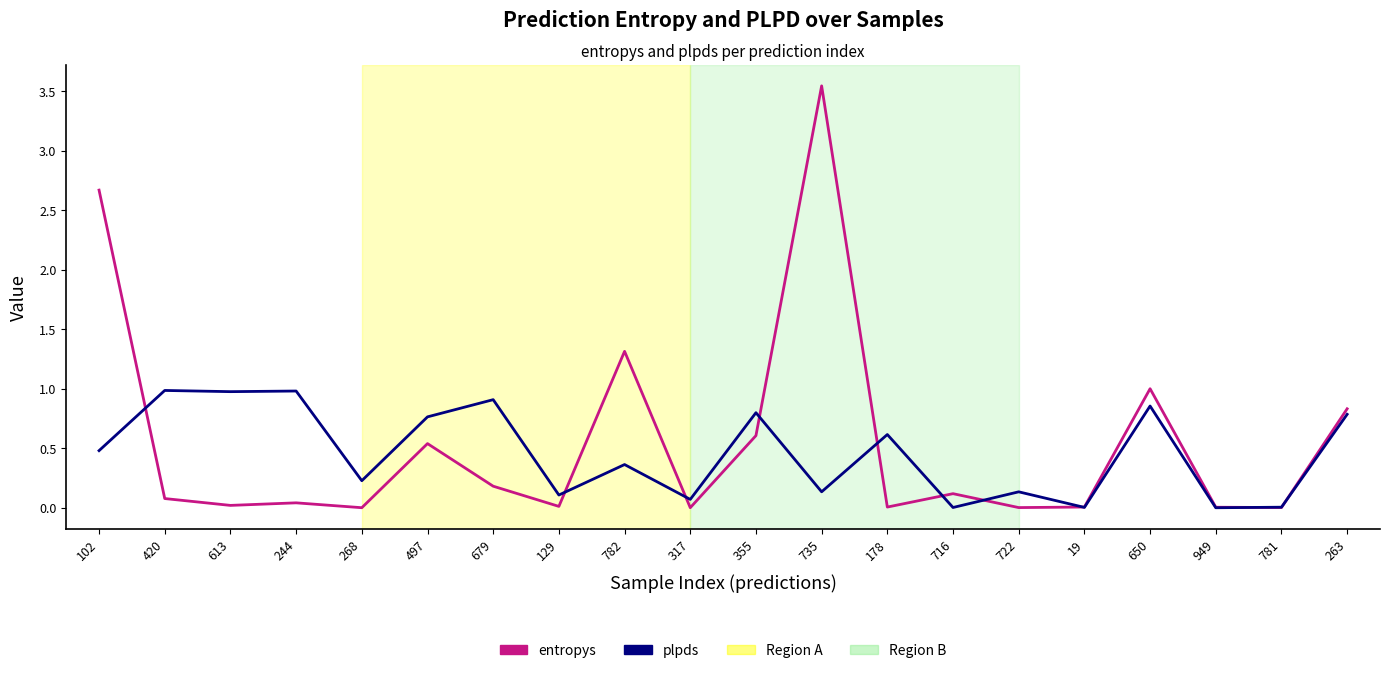

Which series changed the most between 178 and 650?

entropys